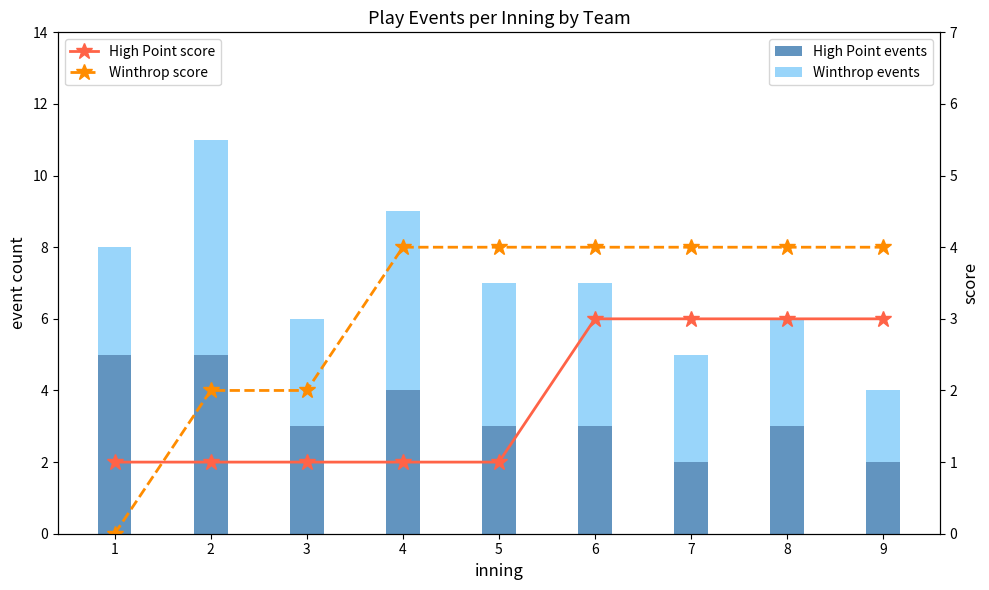

At which label is Winthrop score closest to 2?

2